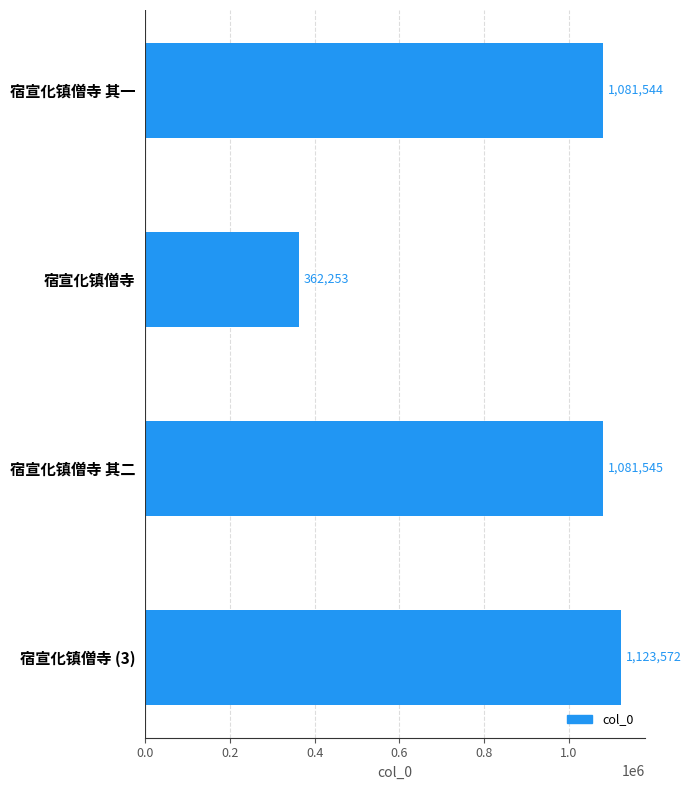

What is the difference between the maximum and second lowest values?

42028